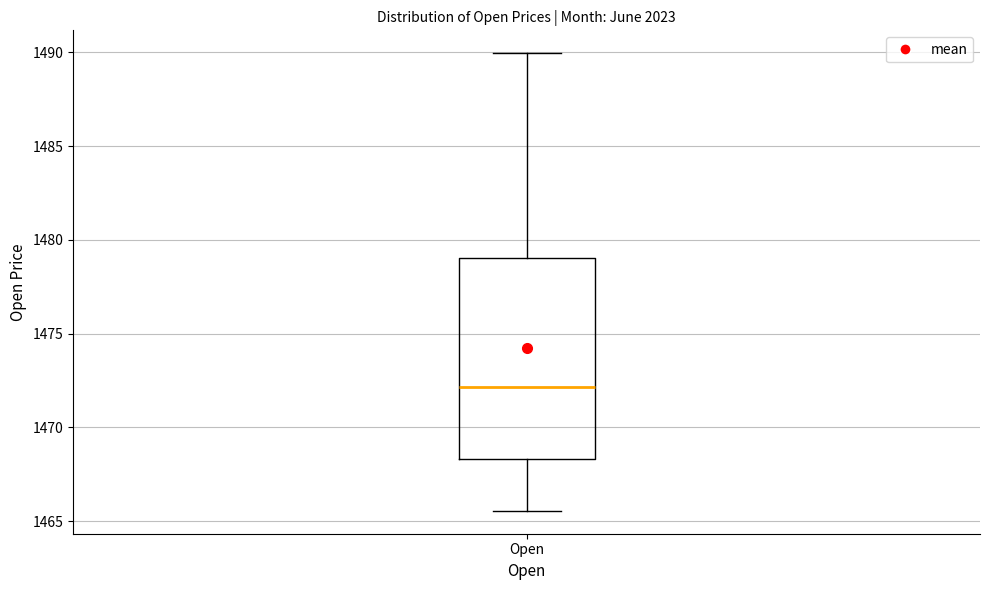

Read this box plot against the y-axis: the position of the median line, the range covered by the box, and the ends of both whiskers. The values are not printed on the chart, so give them approximately, as read against the axis.

median 1472.0, box 1468.5 to 1479.0, whiskers 1465.5 to 1490.0